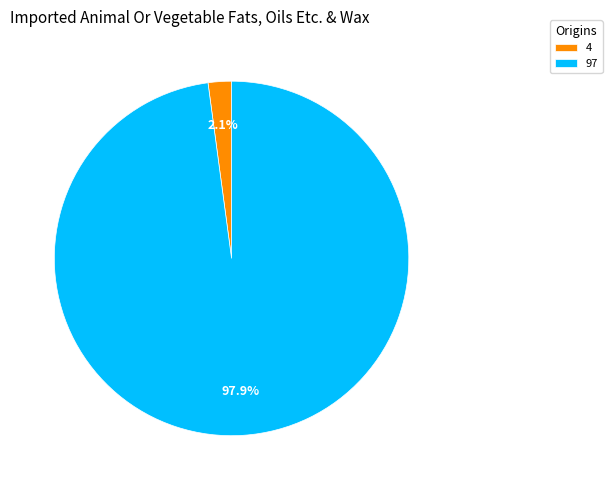

Which has a higher value, 97 or 4?

97